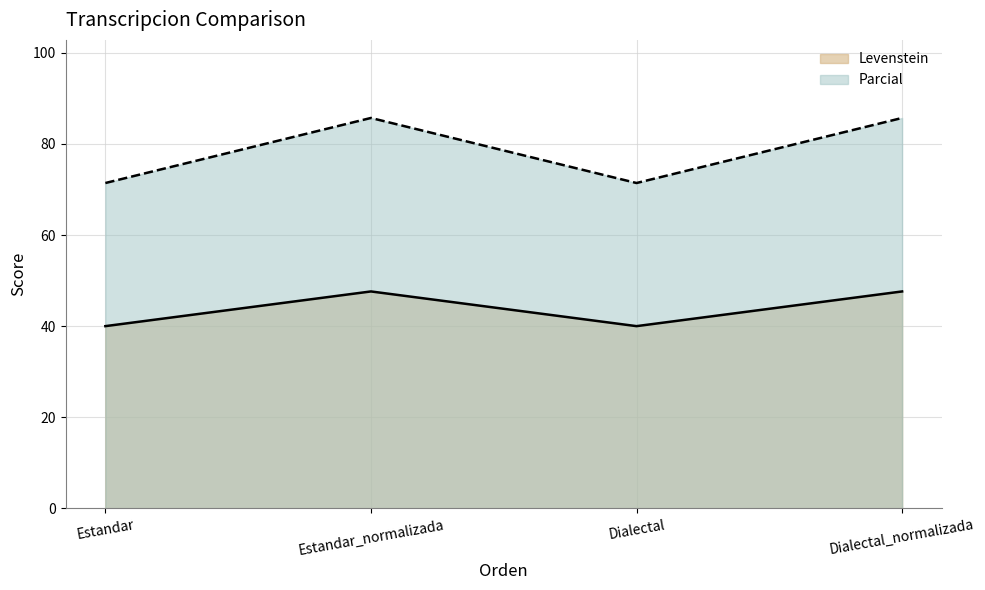

What is the smallest value displayed?

40.0